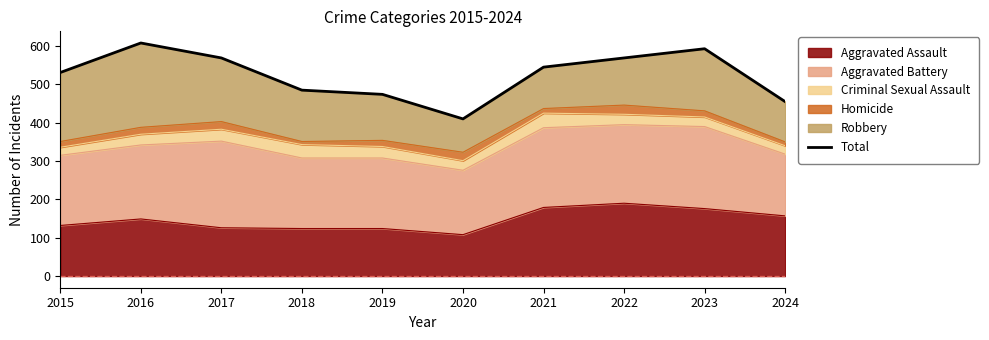

Is it true that the value at 2021 is 545?

True